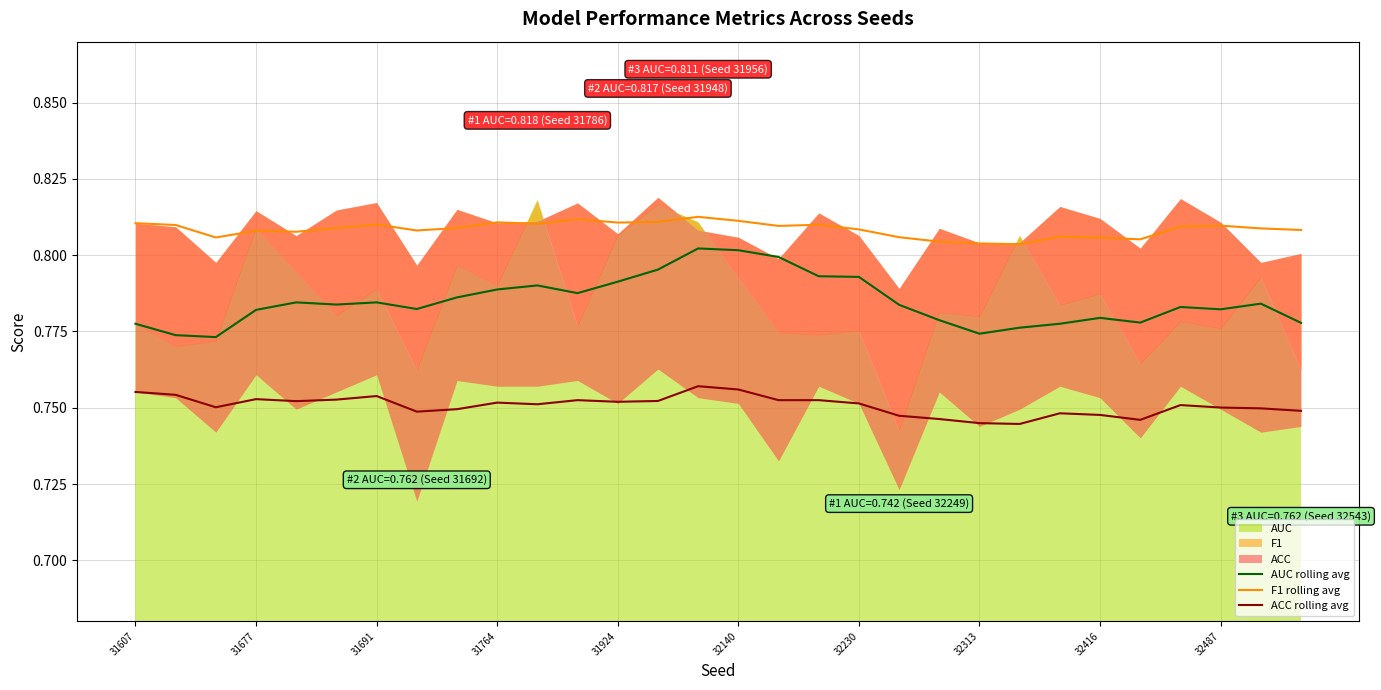

The AUC rolling avg series shows 0.3 at 10. True or false?

False